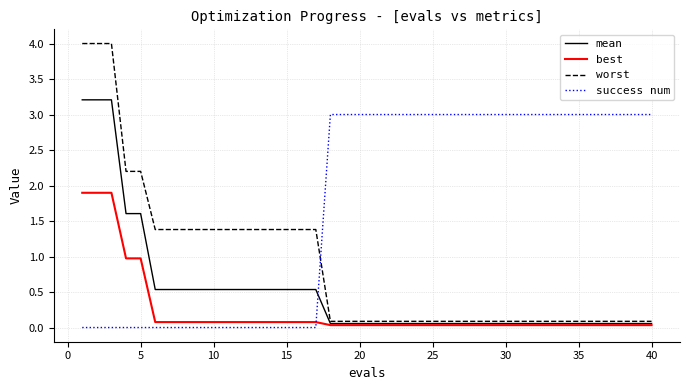

Which series has the largest total across all categories?

success num